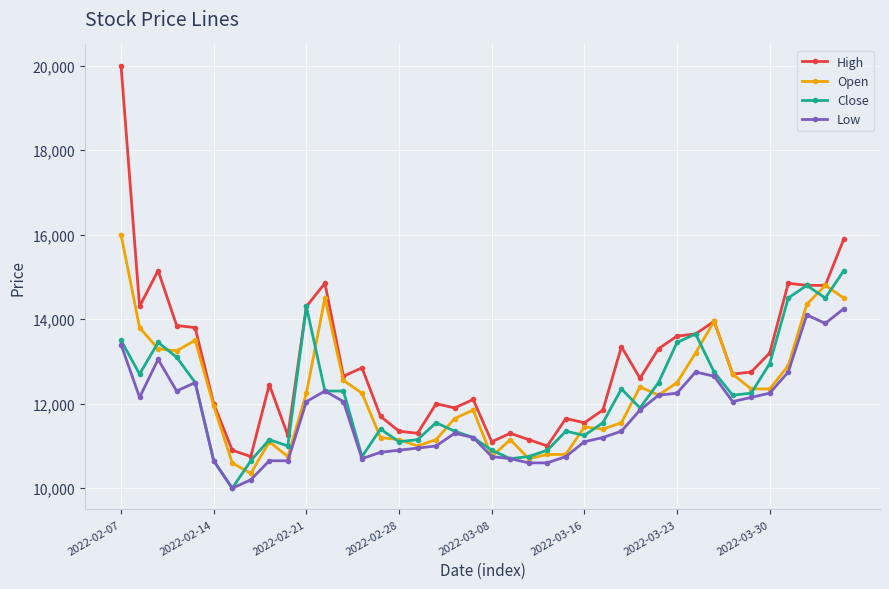

At how many categories does at least one series exceed 10607?

40